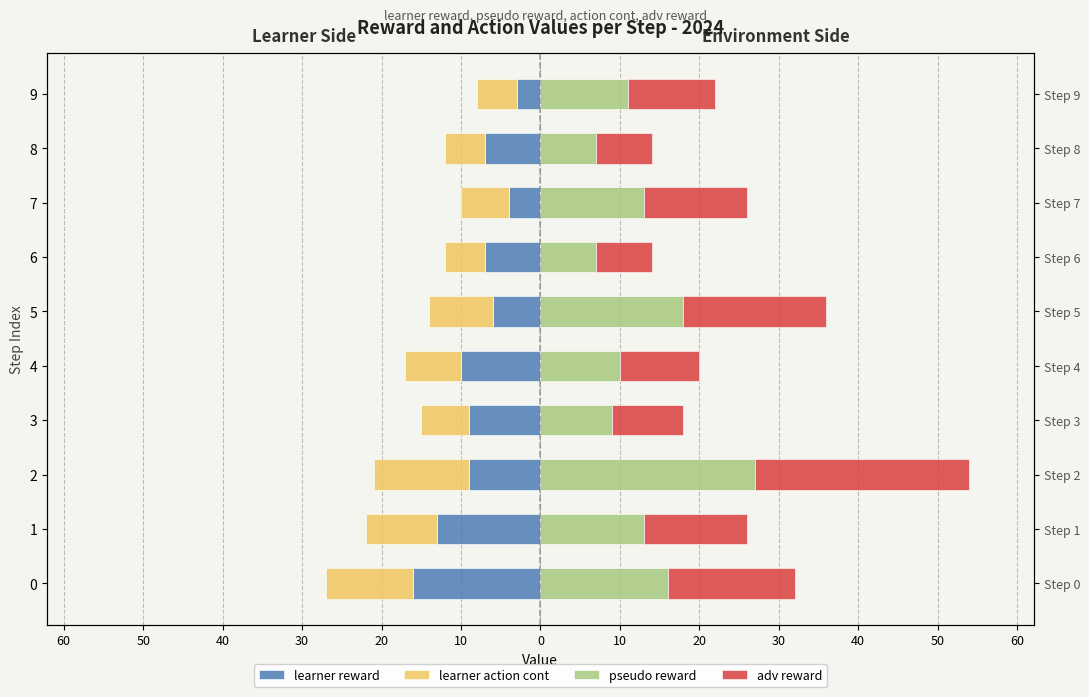

Which series has the widest spread of values?

pseudo reward